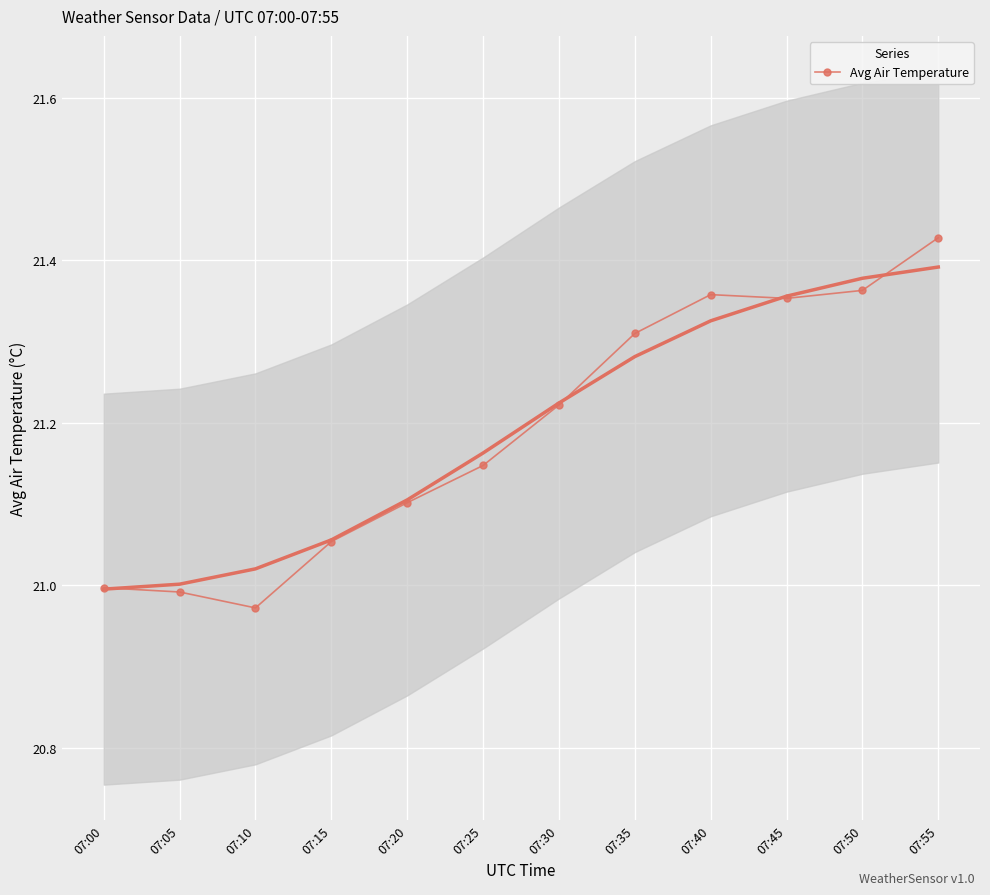

Is it true that the value at 07:55 is 21.4?

True